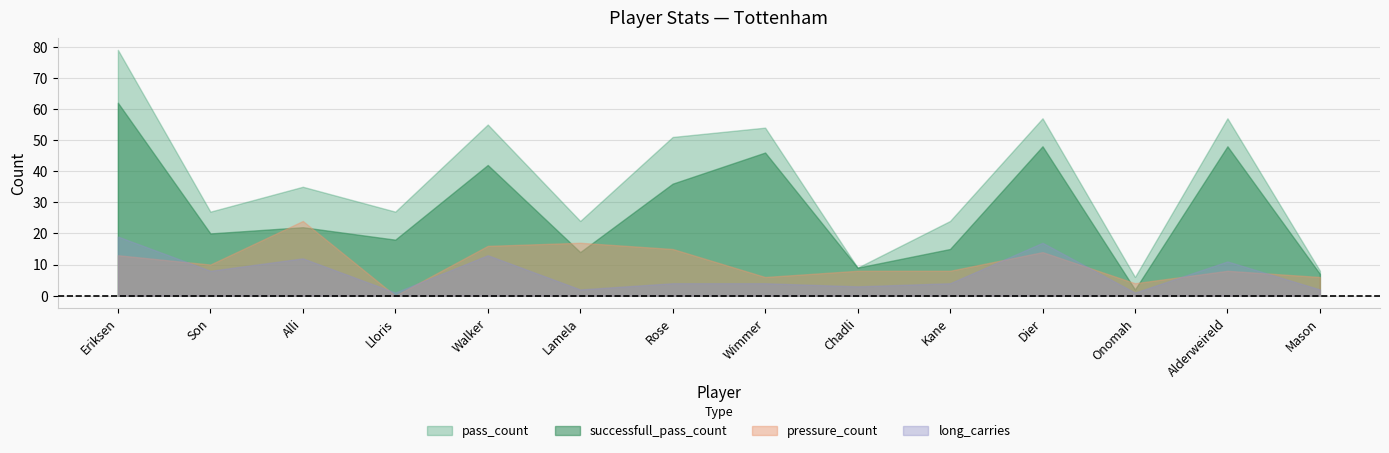

Is the value of long_carries at Lloris greater than the value of successfull_pass_count at Rose?

No